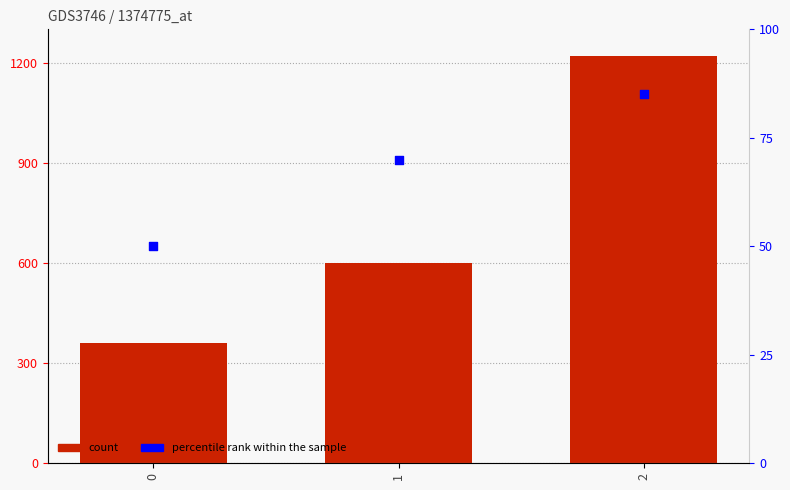

What is the total value across all series at 1?

670